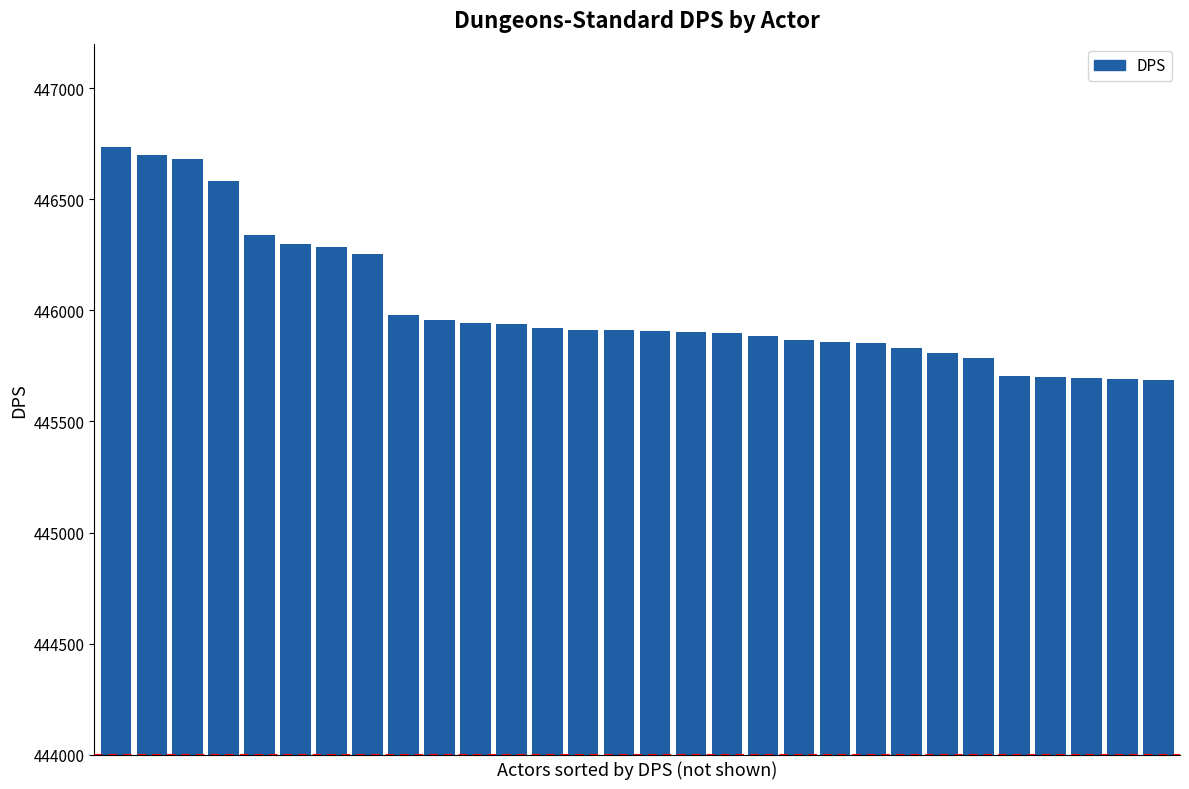

What is the greatest value displayed?

446735